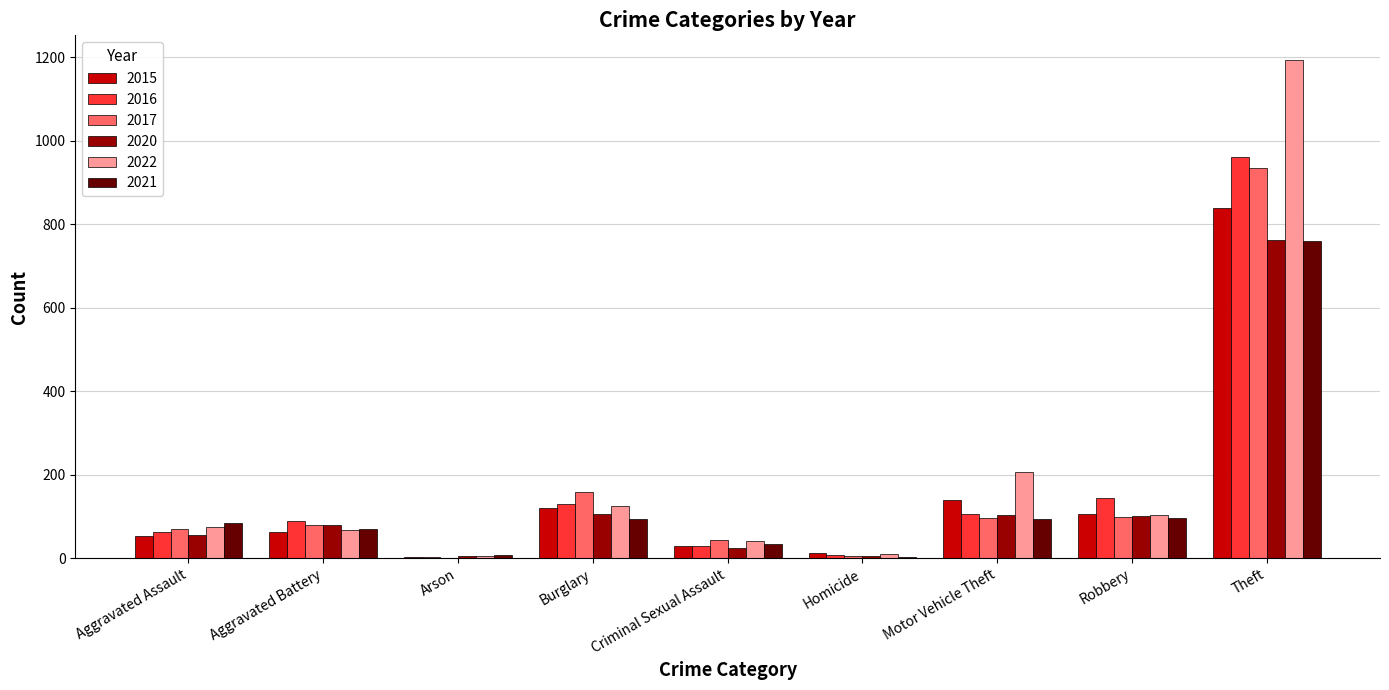

The value of 2022 at Robbery is 37. True or false?

False